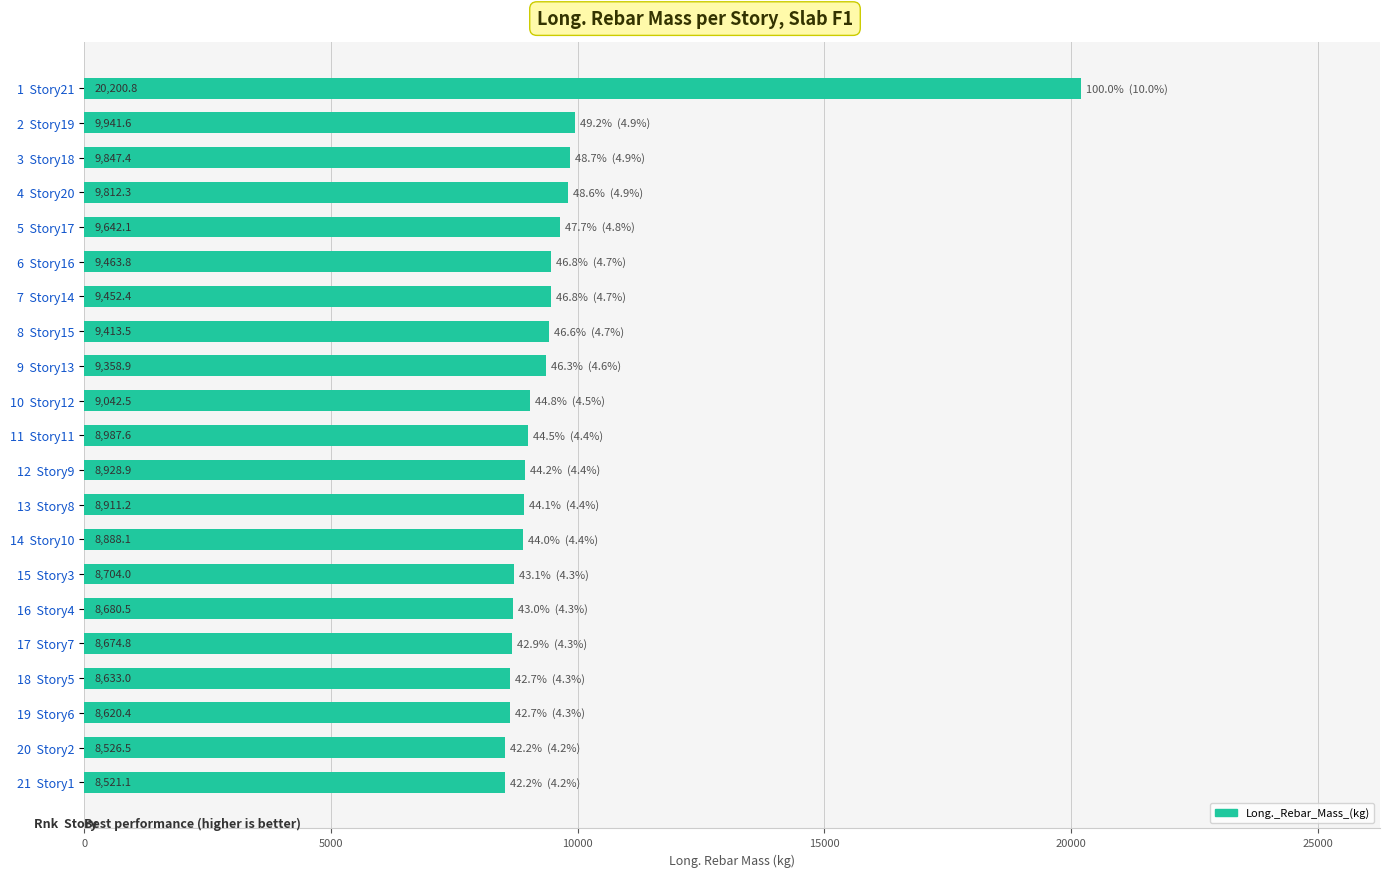

Count the number of data series in this chart.

1